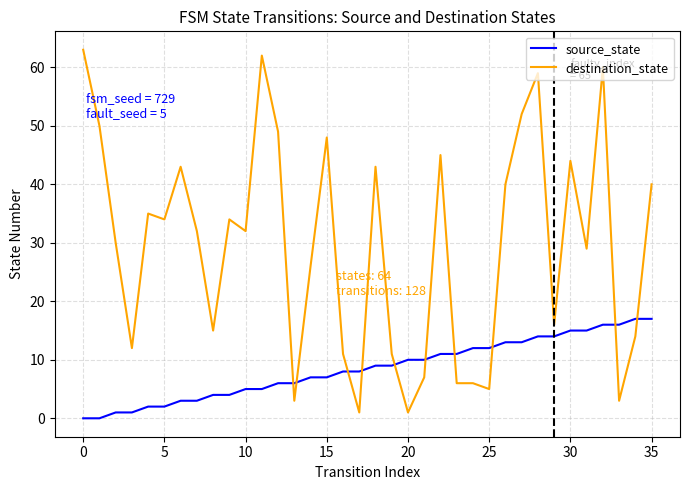

Rank the series by their maximum value, from highest to lowest.

destination_state, source_state